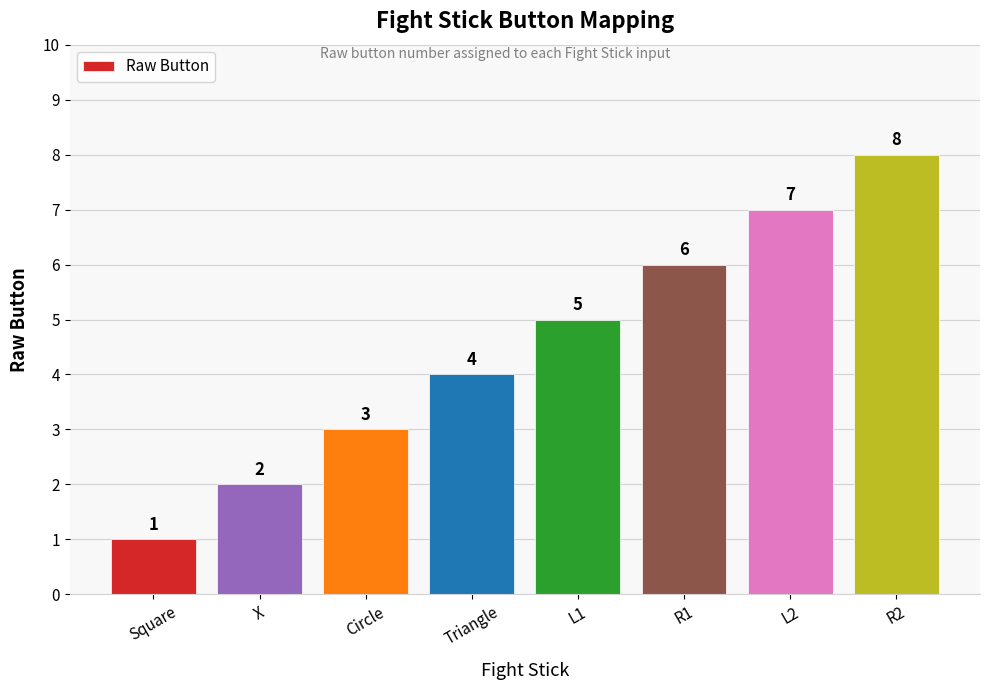

What is the minimum value shown in the chart?

1